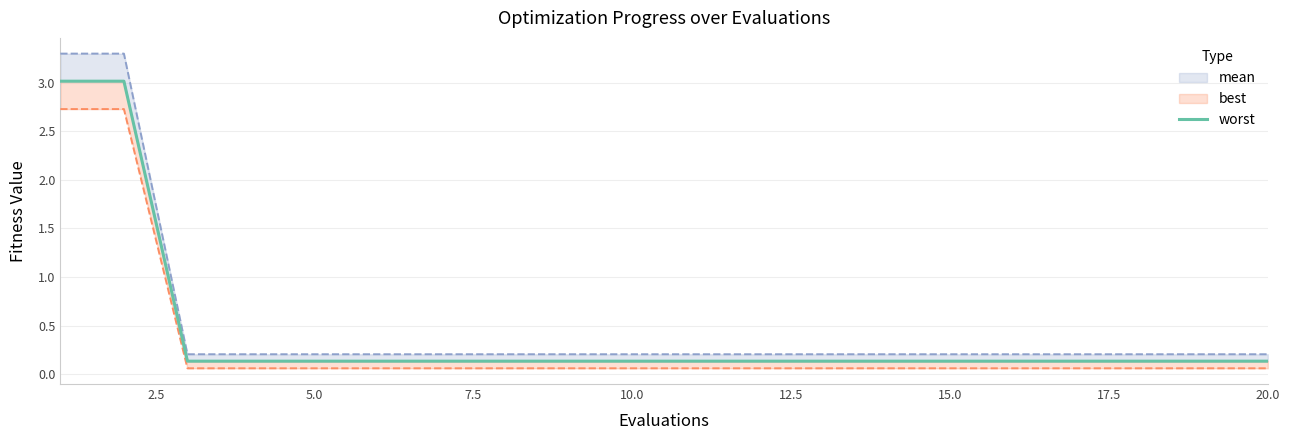

Is this an area chart (filled region under the line)?

No